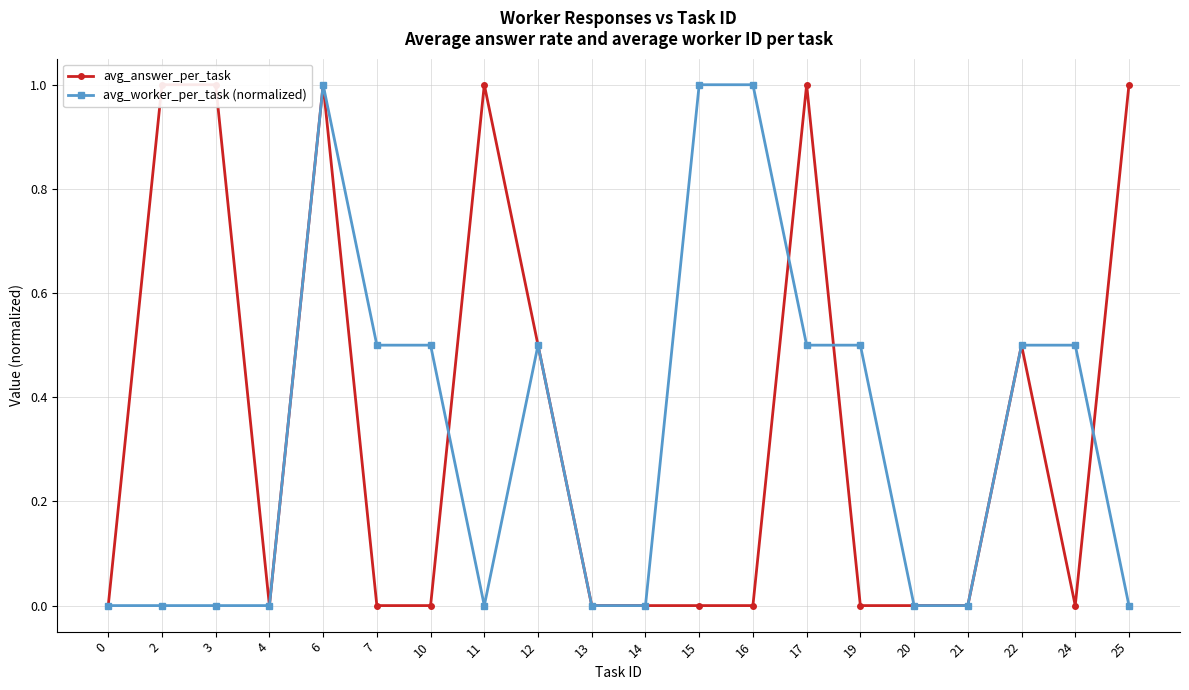

Between 2 and 3, which series saw the biggest shift?

avg_answer_per_task